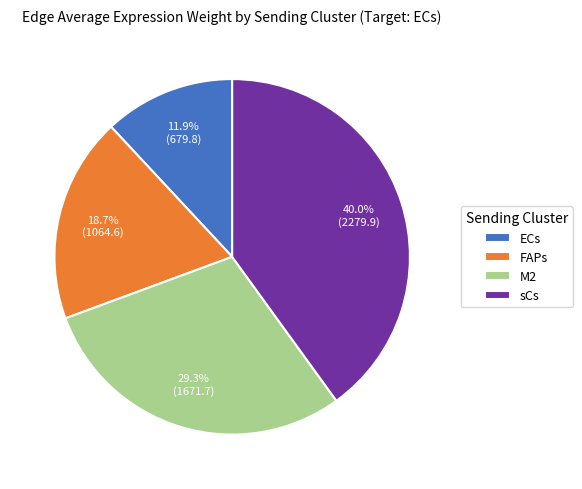

Between FAPs and ECs, which is larger?

FAPs